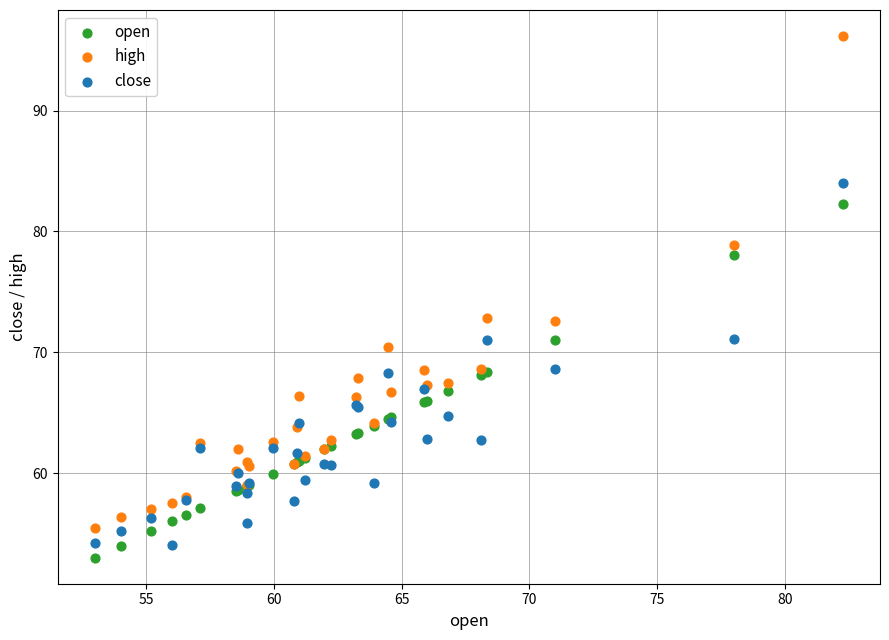

What is the X range (max minus min) for the scatter plot?

29.3